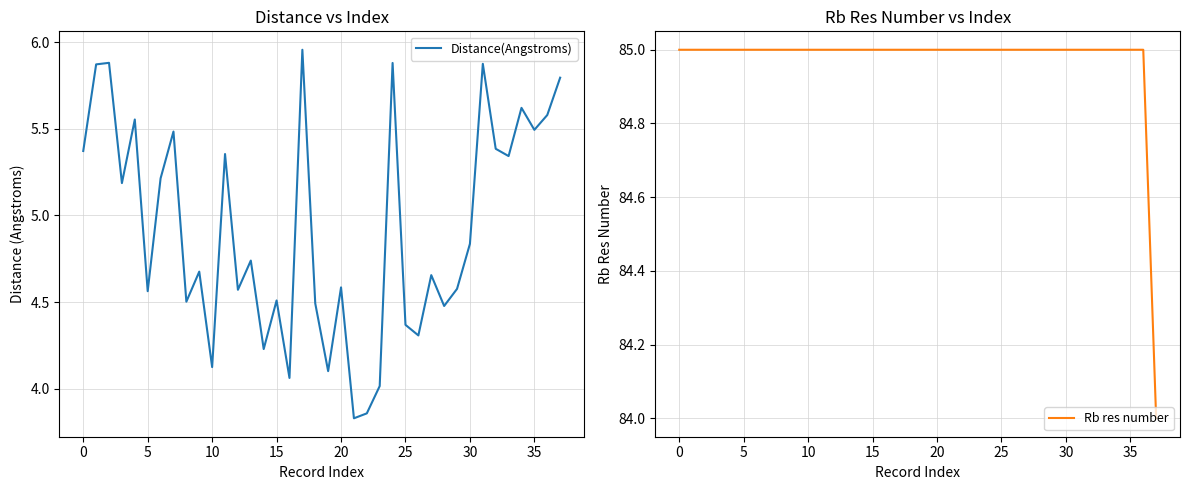

How many lines are shown in the chart?

2